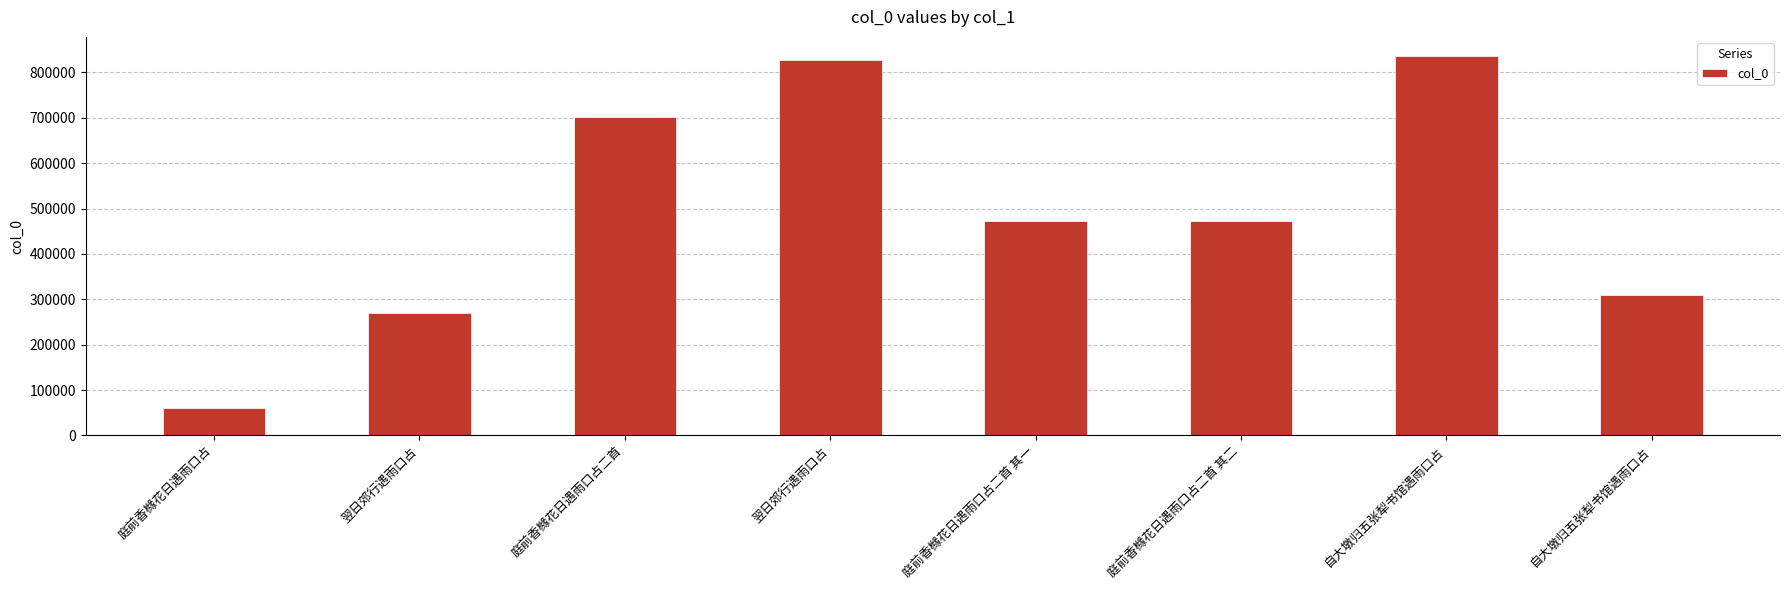

Is it true that the value at 庭前香橼花日遇雨口占二首 其二 is 473180?

True